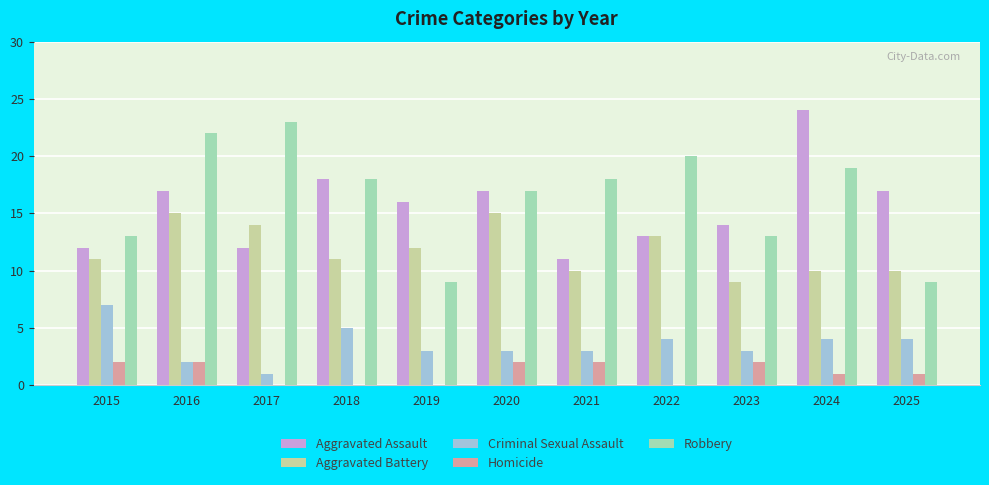

True or false: Criminal Sexual Assault has a value of 2 at 2016.

True